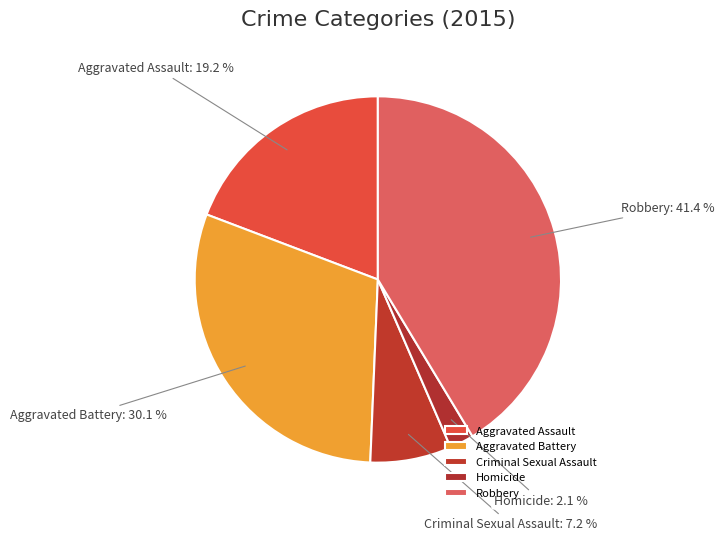

The Aggravated Battery slice represents 25% of the pie. True or false?

False